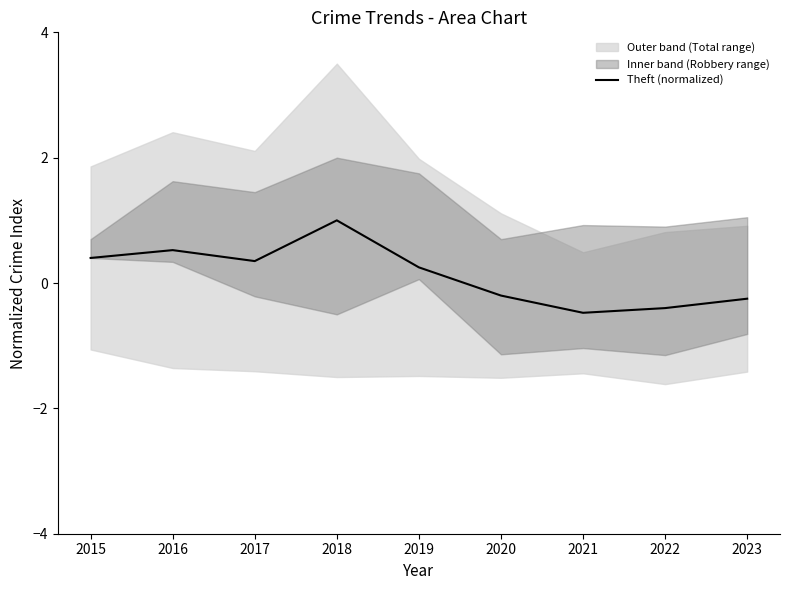

Reading left to right, what are all the values shown in this chart?

0.4	0.5	0.4	1.0	0.2	-0.2	-0.5	-0.4	-0.2